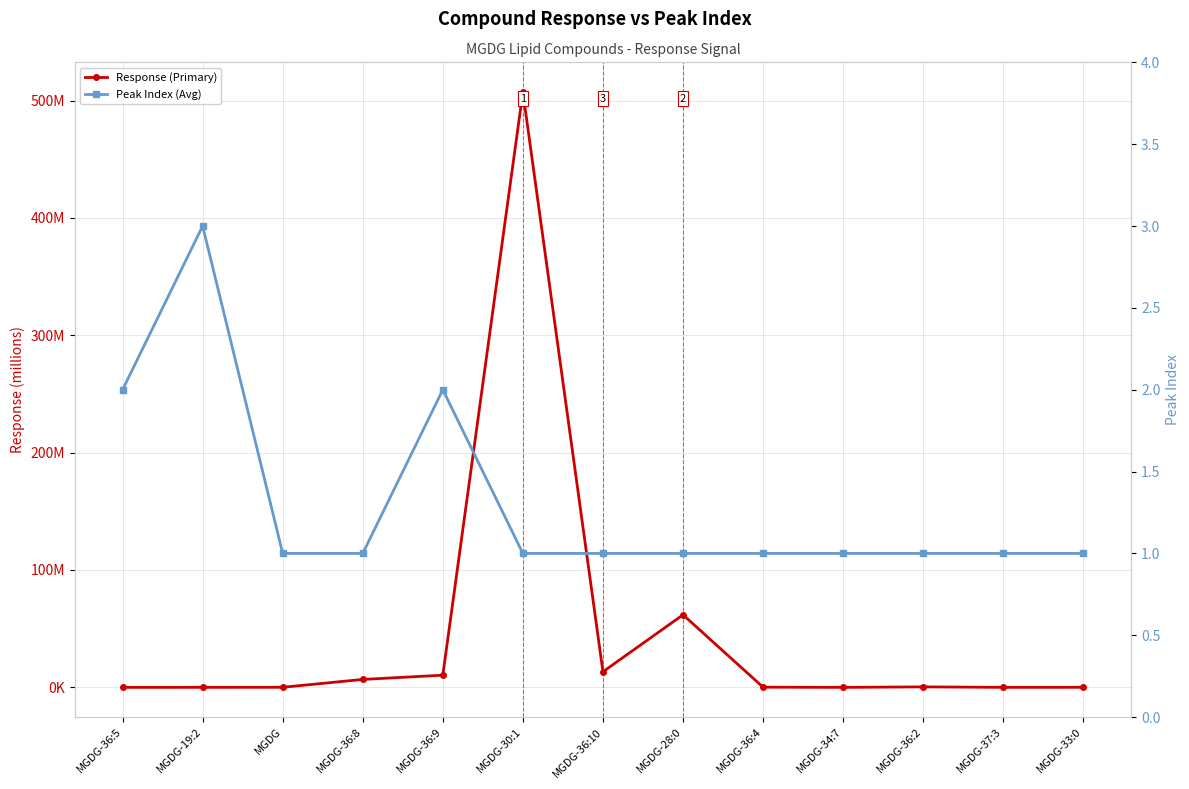

How many intersections are there between Peak Index (Avg) and Response (Primary)?

2